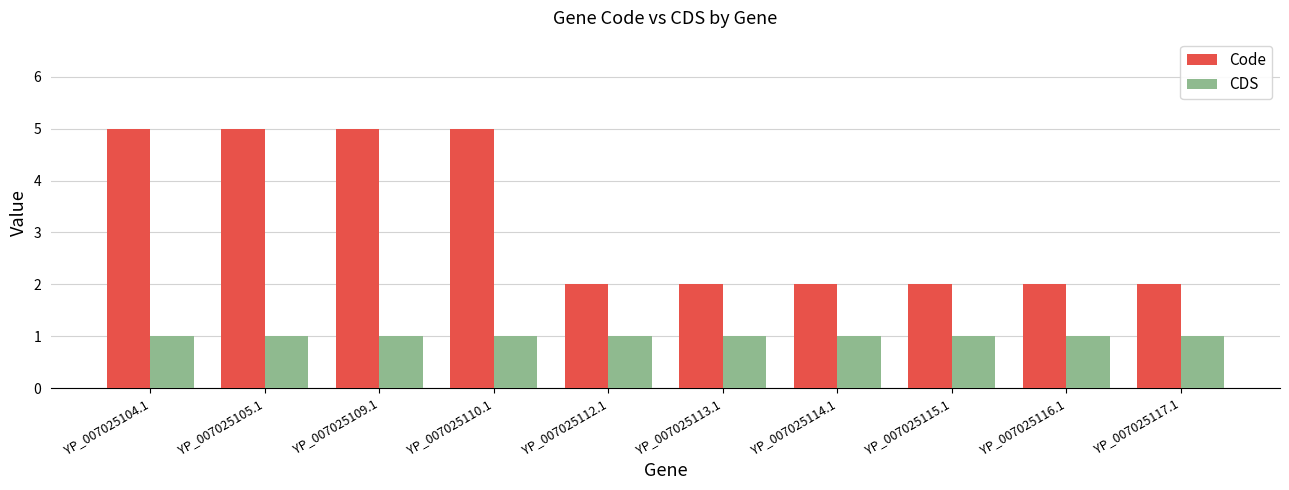

What is the total value across all series at YP_007025115.1?

3